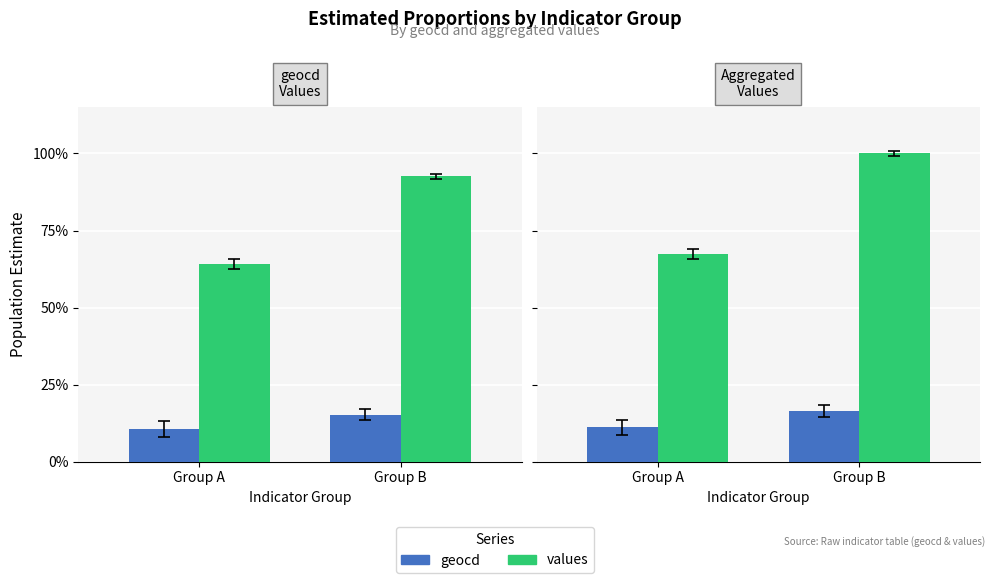

Rank the series by their average value, from lowest to highest.

geocd, values